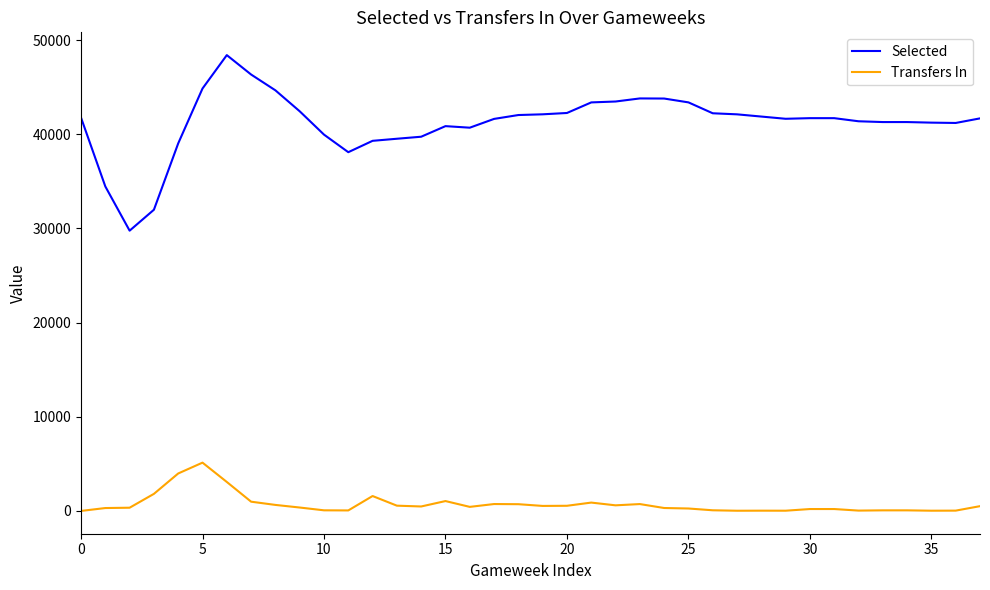

At how many categories does at least one series exceed 8356?

38